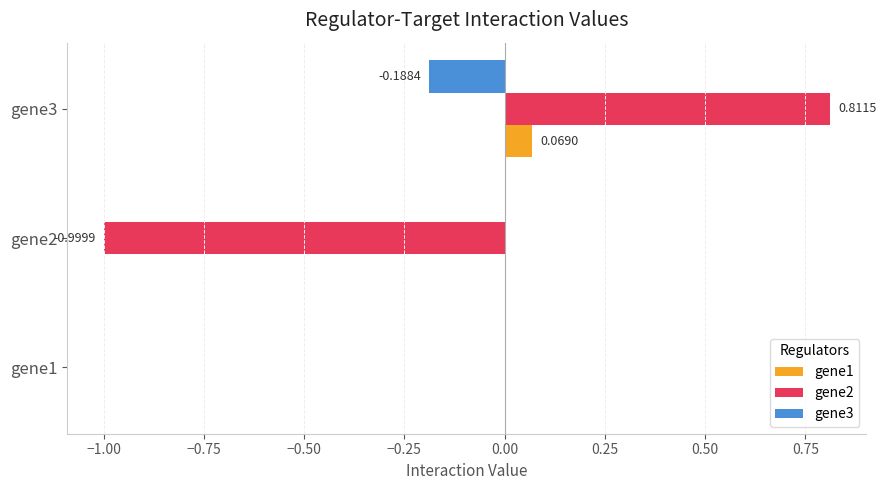

Is the value of gene3 at gene3 greater than the value of gene2 at gene1?

No